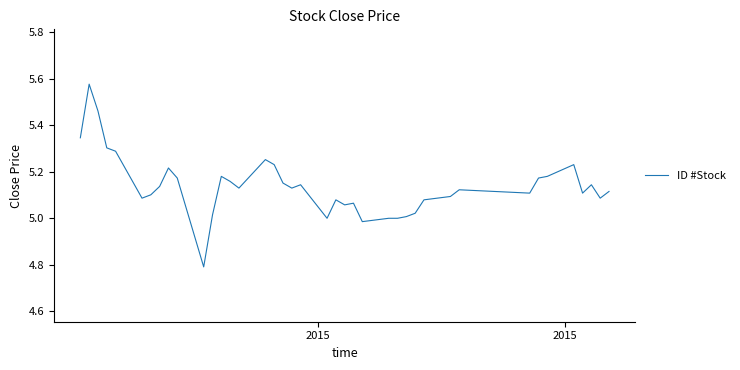

What is the smallest value displayed?

4.8